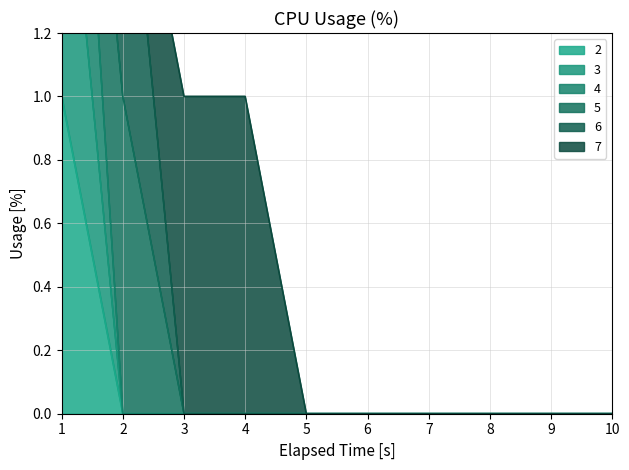

True or false: 3 and 2 intersect in this chart.

False